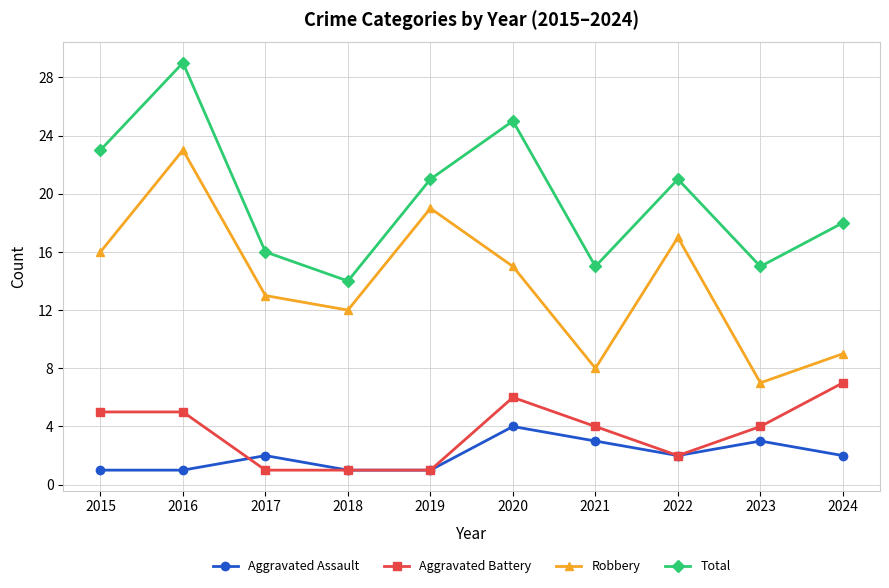

Which category has the lowest value in the Total series?

2018